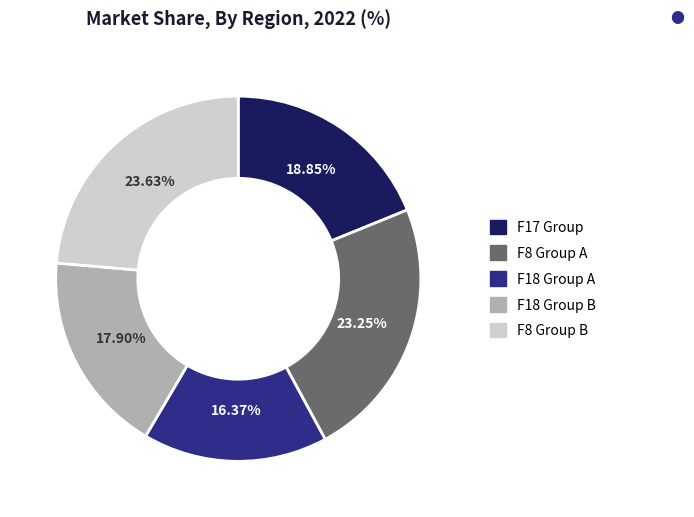

Which category has the smallest portion of the pie?

F18 Group A